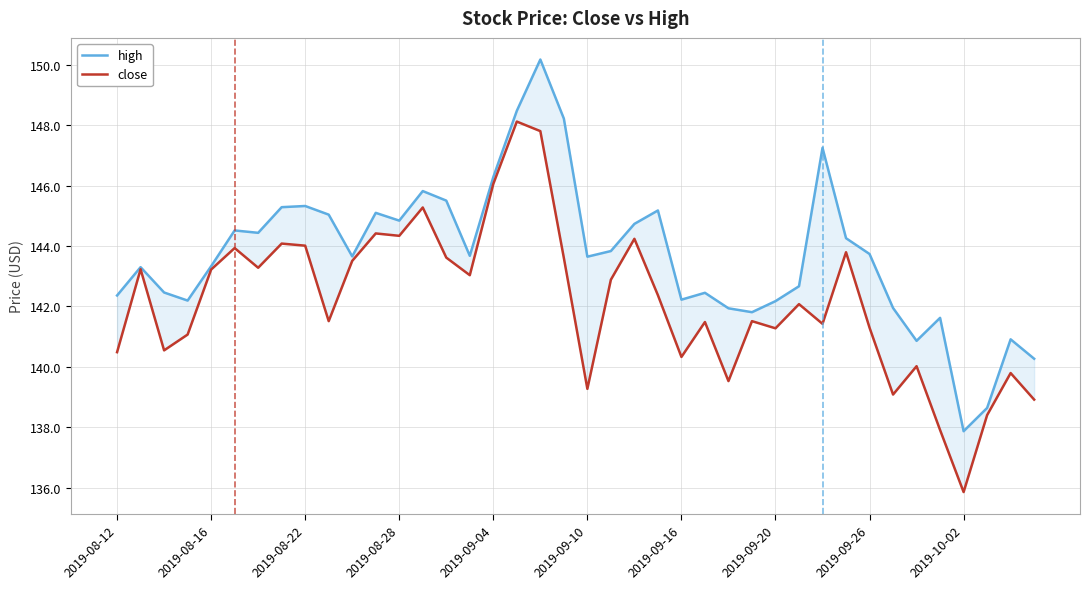

Reading left to right, what are all the values shown in this chart?

high: 142.4	143.3	142.5	142.2	143.3	144.5	144.4	145.3	145.3	145.0	143.7	145.1	144.8	145.8	145.5	143.7	146.3	148.5	150.2	148.2	143.6	143.8	144.7	145.2	142.2	142.4	141.9	141.8	142.2	142.7	147.2	144.3	143.7	141.9	140.9	141.6	137.9	138.6	140.9	140.3
close: 140.5	143.2	140.5	141.1	143.2	143.9	143.3	144.1	144.0	141.5	143.5	144.4	144.3	145.3	143.6	143.0	146.1	148.1	147.8	143.6	139.3	142.9	144.2	142.4	140.3	141.5	139.5	141.5	141.3	142.1	141.4	143.8	141.3	139.1	140.0	137.9	135.9	138.4	139.8	138.9